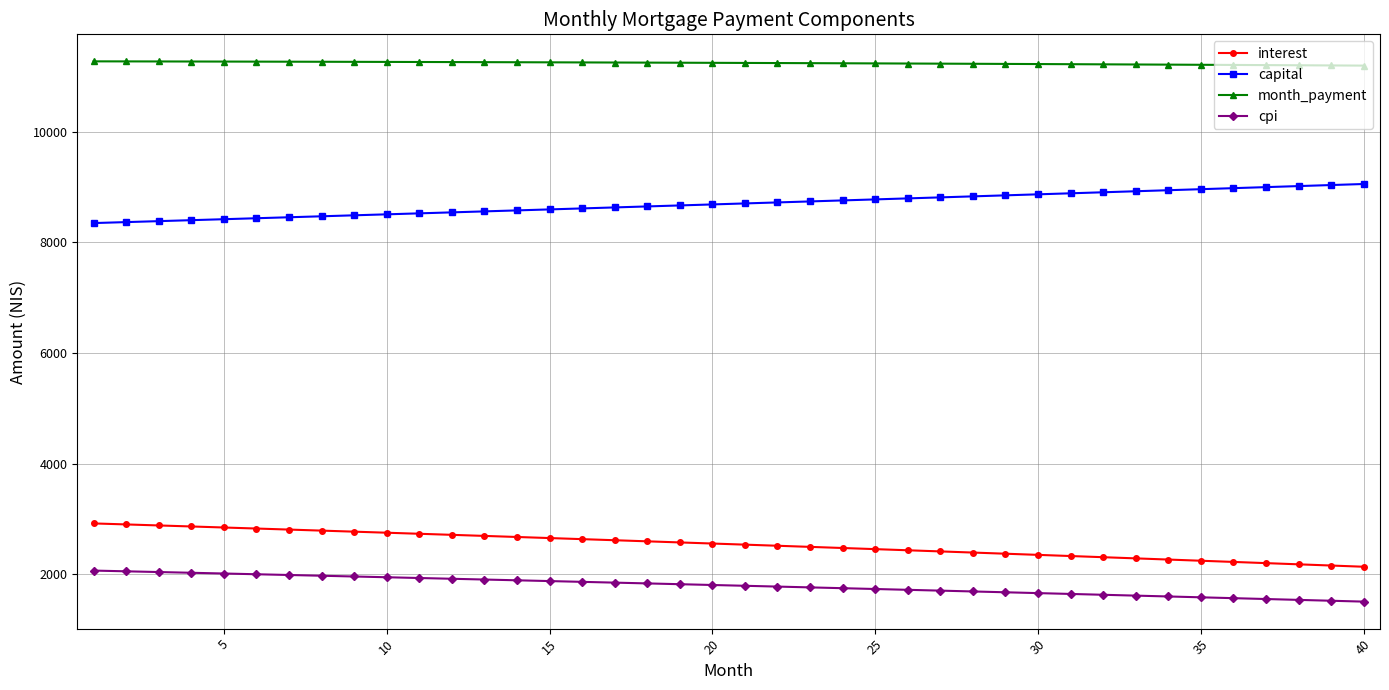

What is the greatest value displayed?

11273.4